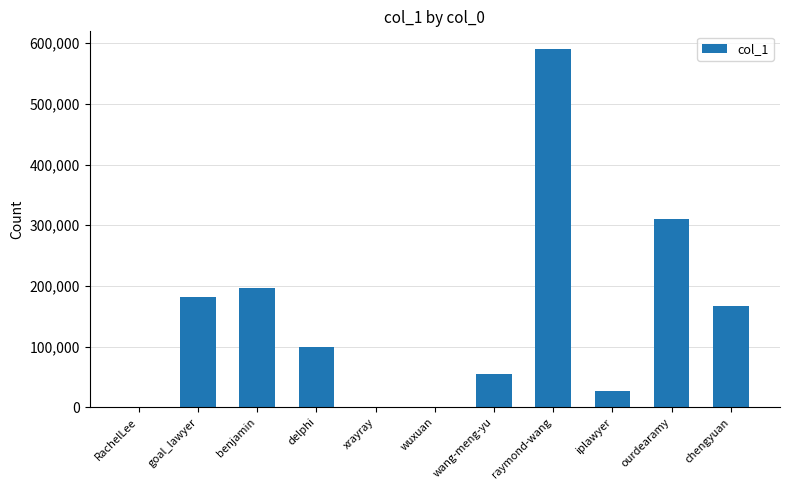

How many data points does each series have?

11